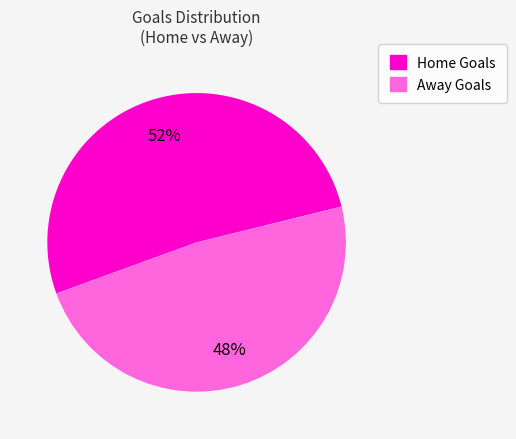

Which slice represents more than half of the pie?

Home Goals